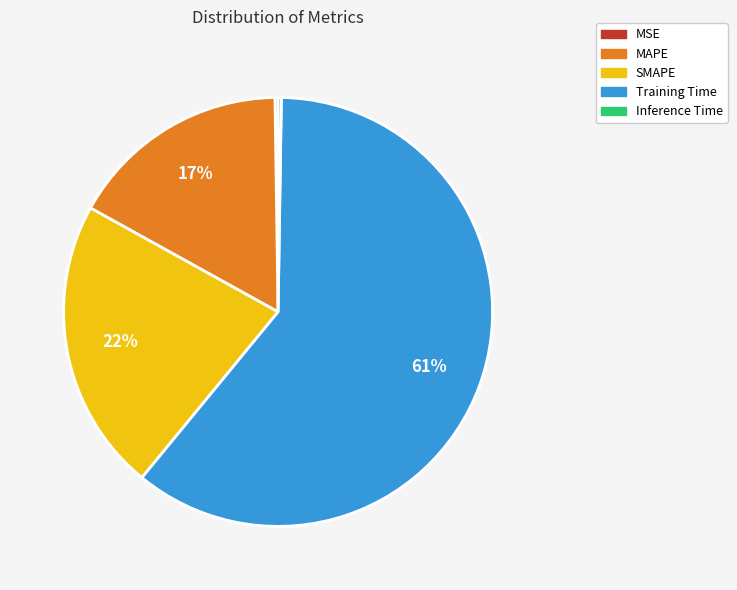

Does Training Time account for over 50% of the chart?

Yes